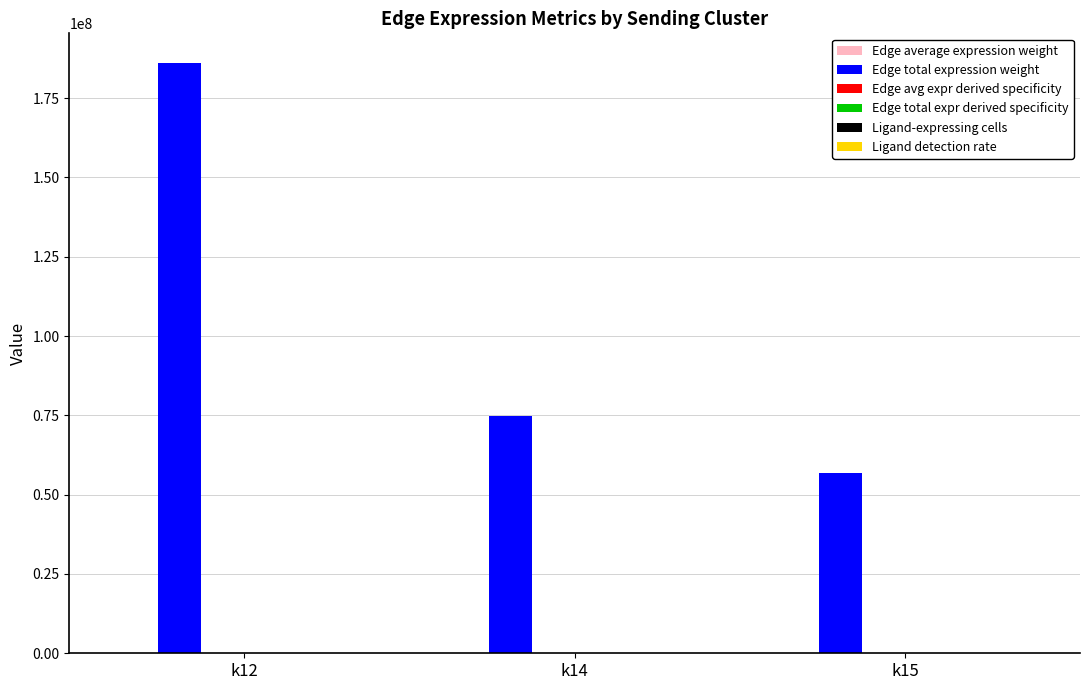

At which category is the sum across all series the highest?

k12